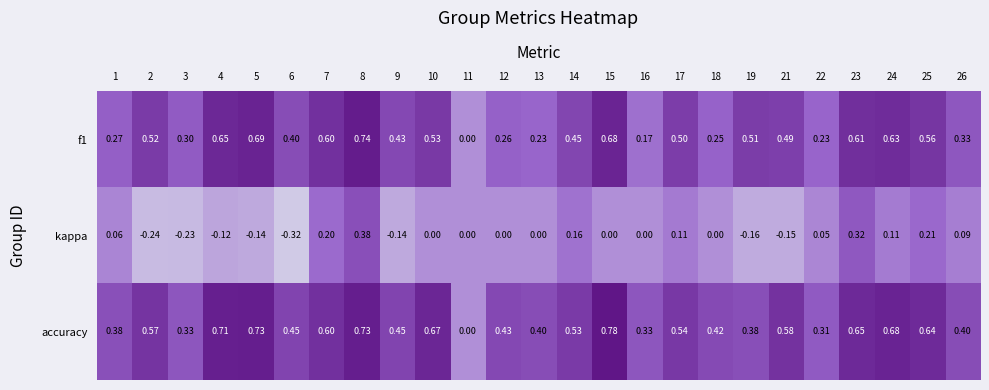

Is the value of accuracy at 18 greater than the value of f1 at 9?

No